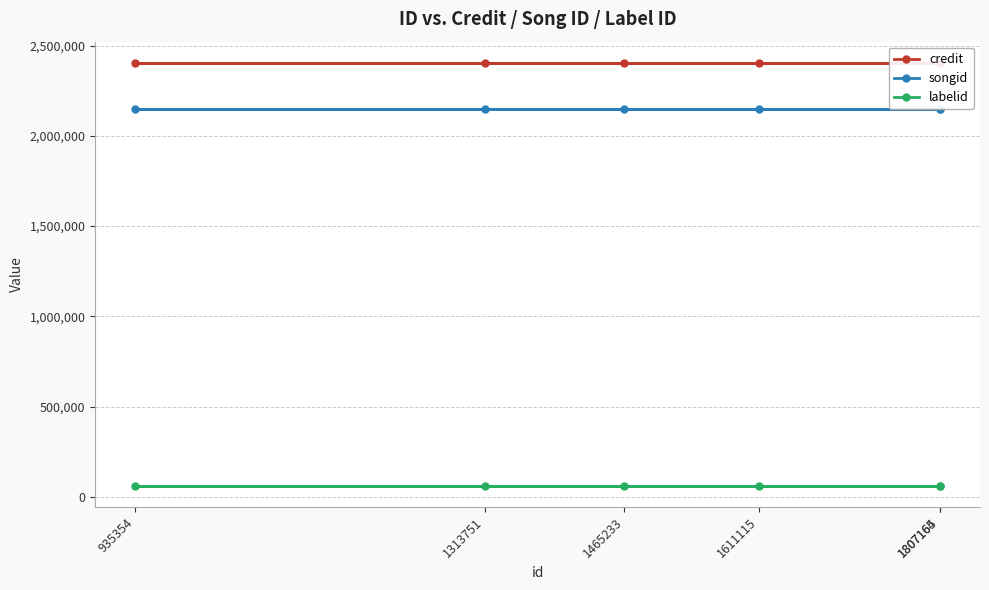

What is the difference between the highest and lowest values at 1313751?

2343679